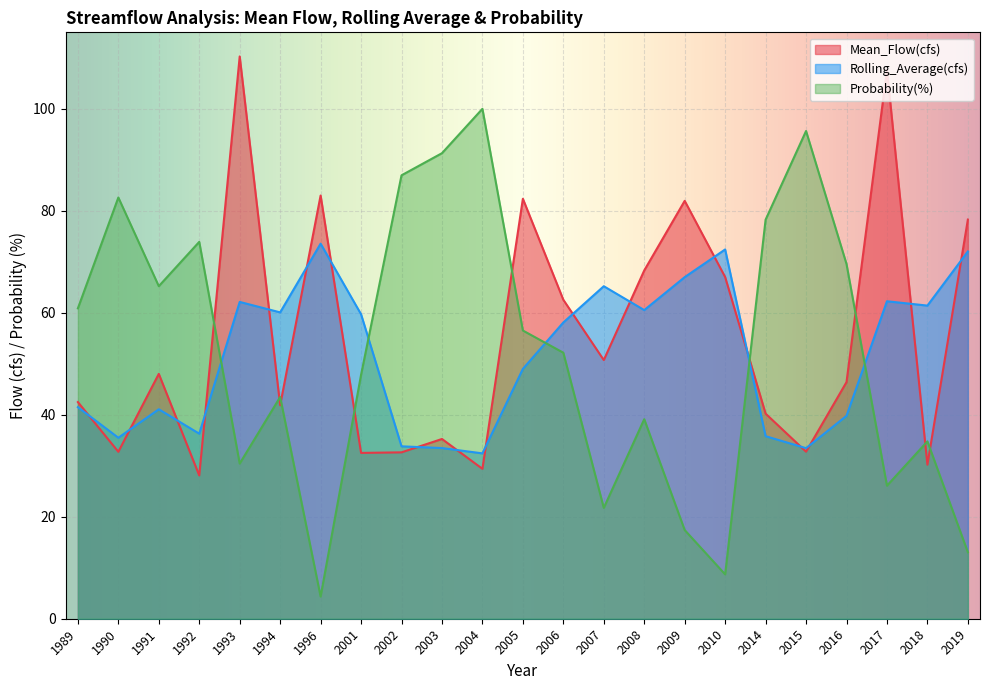

List the labels in order of Mean_Flow(cfs) value, smallest first.

1992, 2004, 2018, 2001, 2002, 1990, 2015, 2003, 2014, 1994, 1989, 2016, 1991, 2007, 2006, 2010, 2008, 2019, 2009, 2005, 1996, 2017, 1993